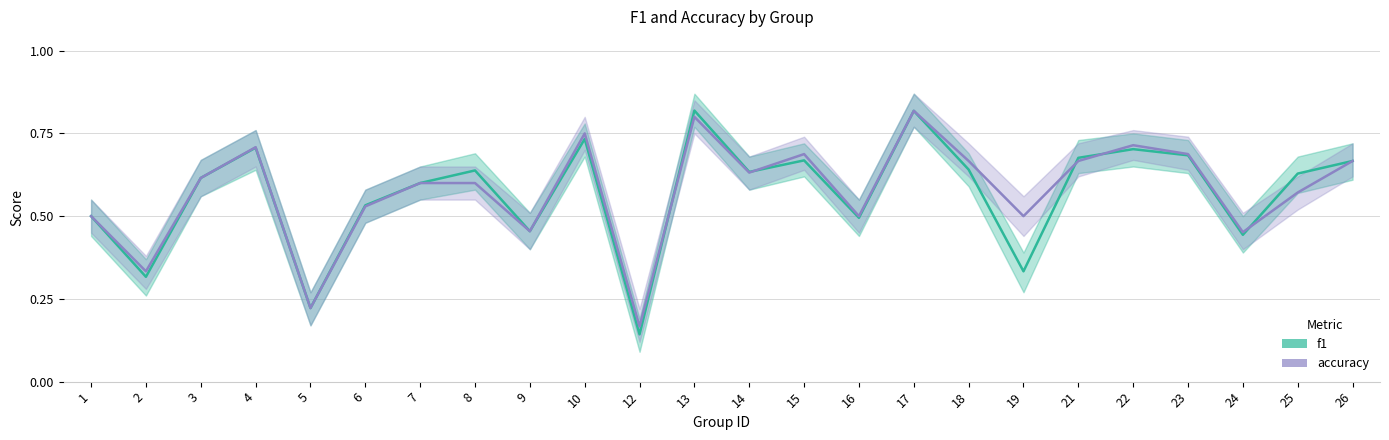

Reading left to right, extract all data points from this chart.

f1: 1=0.5	2=0.3	3=0.6	4=0.7	5=0.2	6=0.5	7=0.6	8=0.6	9=0.5	10=0.7	12=0.1	13=0.8	14=0.6	15=0.7	16=0.5	17=0.8	18=0.6	19=0.3	21=0.7	22=0.7	23=0.7	24=0.4	25=0.6	26=0.7
accuracy: 1=0.5	2=0.3	3=0.6	4=0.7	5=0.2	6=0.5	7=0.6	8=0.6	9=0.5	10=0.8	12=0.2	13=0.8	14=0.6	15=0.7	16=0.5	17=0.8	18=0.7	19=0.5	21=0.7	22=0.7	23=0.7	24=0.5	25=0.6	26=0.7